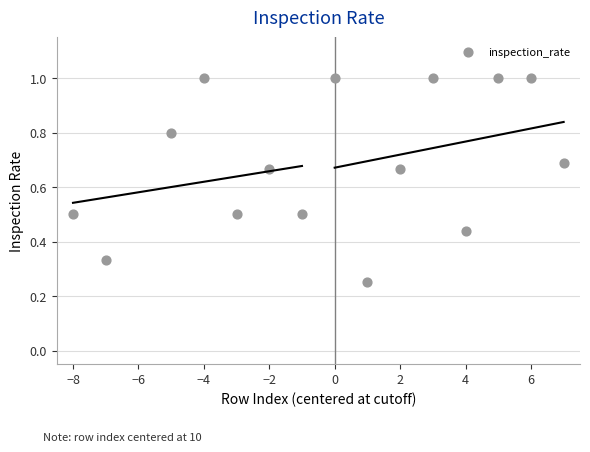

What is the range of X values (max minus min)?

15.0